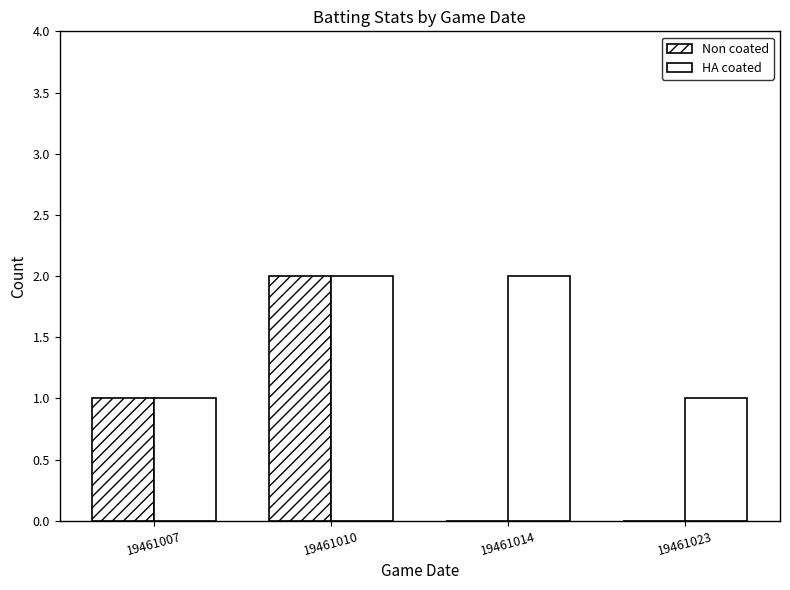

Which has a higher value, 19461007 or 19461014?

19461007